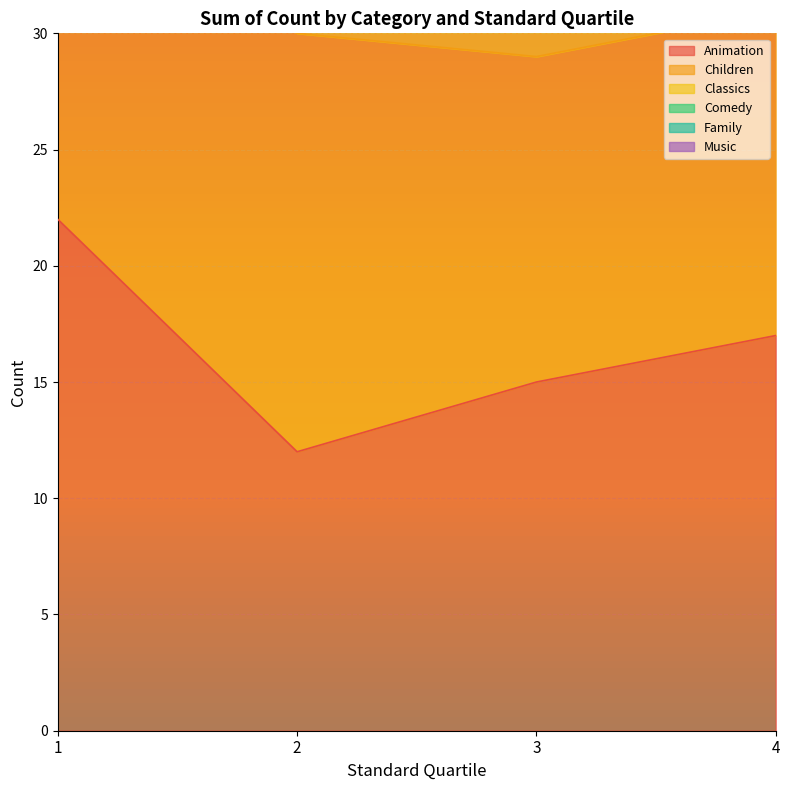

True or false: Family has more than 0 interior local peaks.

False